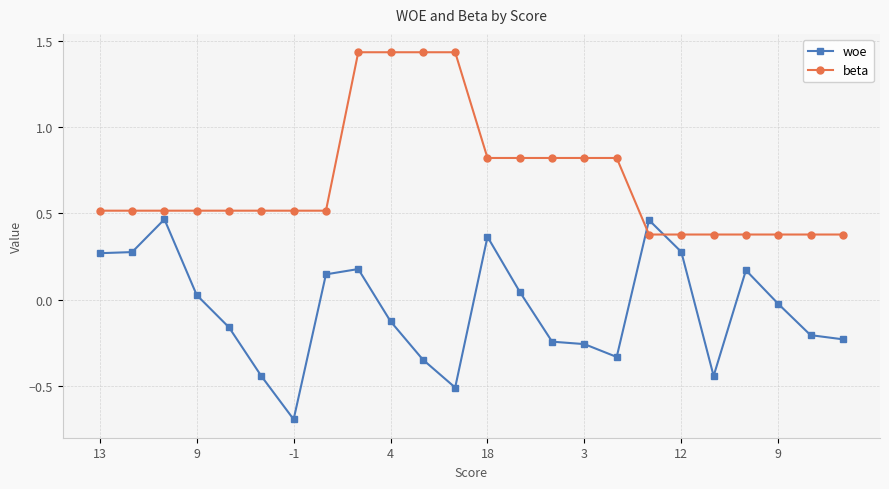

Does the chart have visible grid lines?

Yes